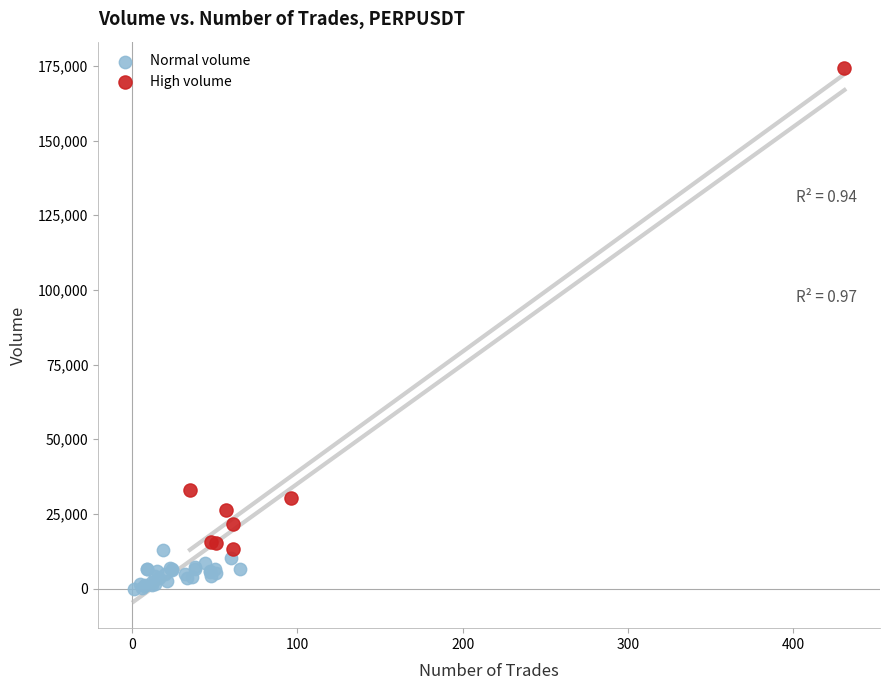

Which series has the largest Y range (max minus min)?

High volume